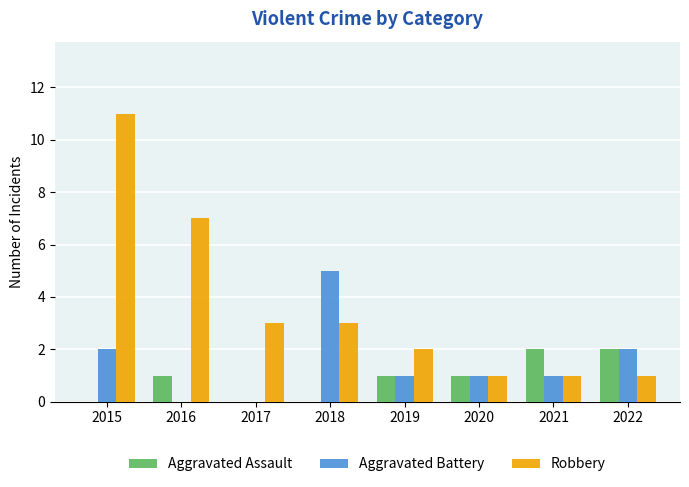

Which series changed the most between 2015 and 2016?

Robbery